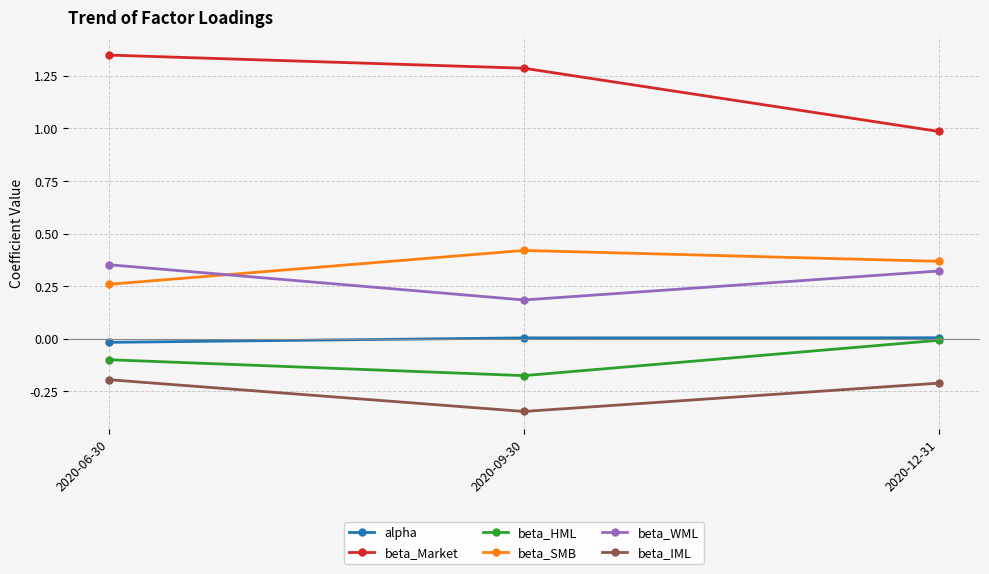

Which series has the widest spread of values?

beta_Market